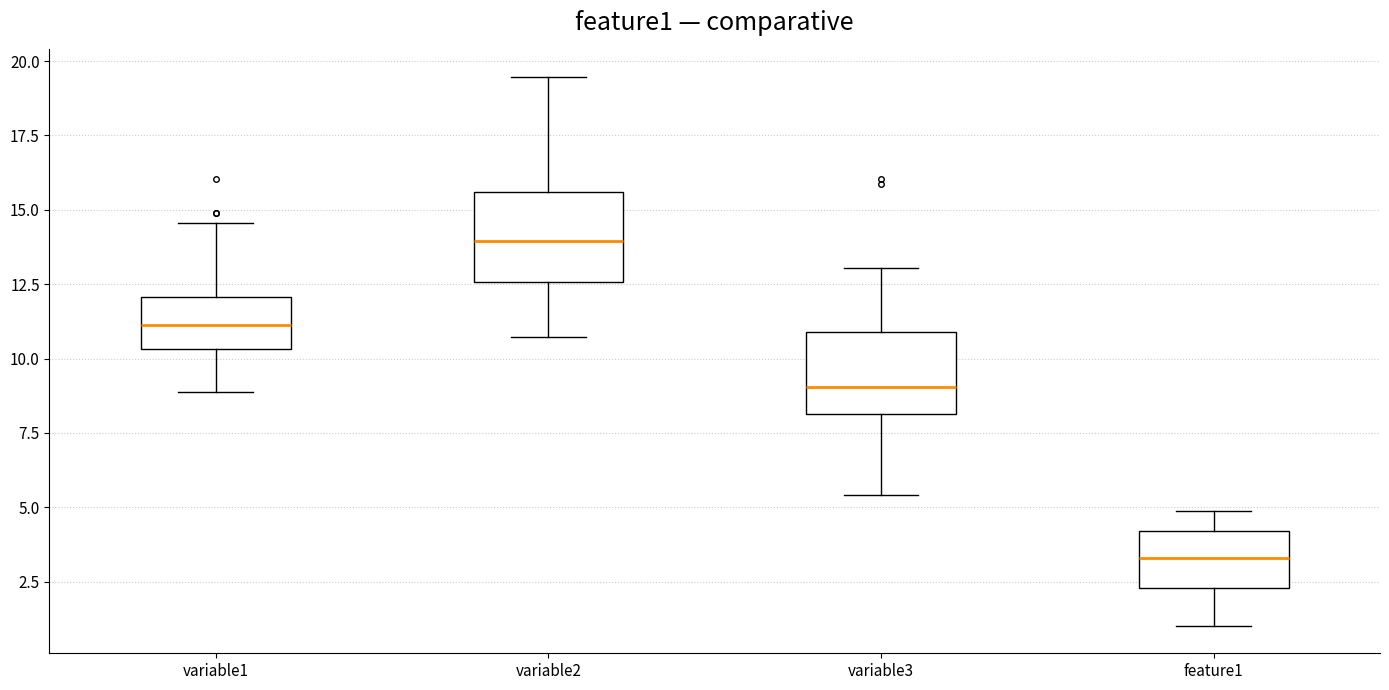

Reading left to right, transcribe this box plot: for each box, give where its median line is, the range the box spans, and where its two whiskers end, as read against the y-axis. The values are not printed on the chart, so give them approximately, as read against the axis.

variable1: median 11.0, box 10.5 to 12.0, whiskers 9.0 to 14.5
variable2: median 14.0, box 12.5 to 15.5, whiskers 10.5 to 19.5
variable3: median 9.0, box 8.0 to 11.0, whiskers 5.5 to 13.0
feature1: median 3.5, box 2.5 to 4.0, whiskers 1.0 to 5.0